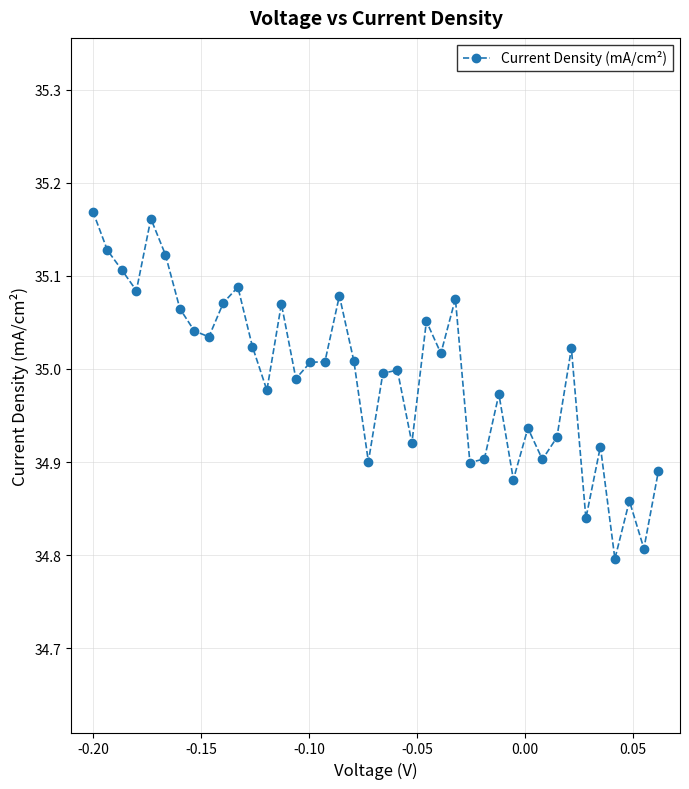

What is the sum of all values?

1399.7